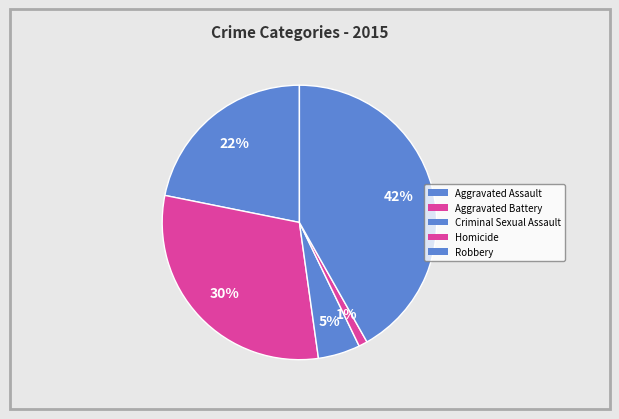

What percentage is NOT represented by Aggravated Battery?

69.6%